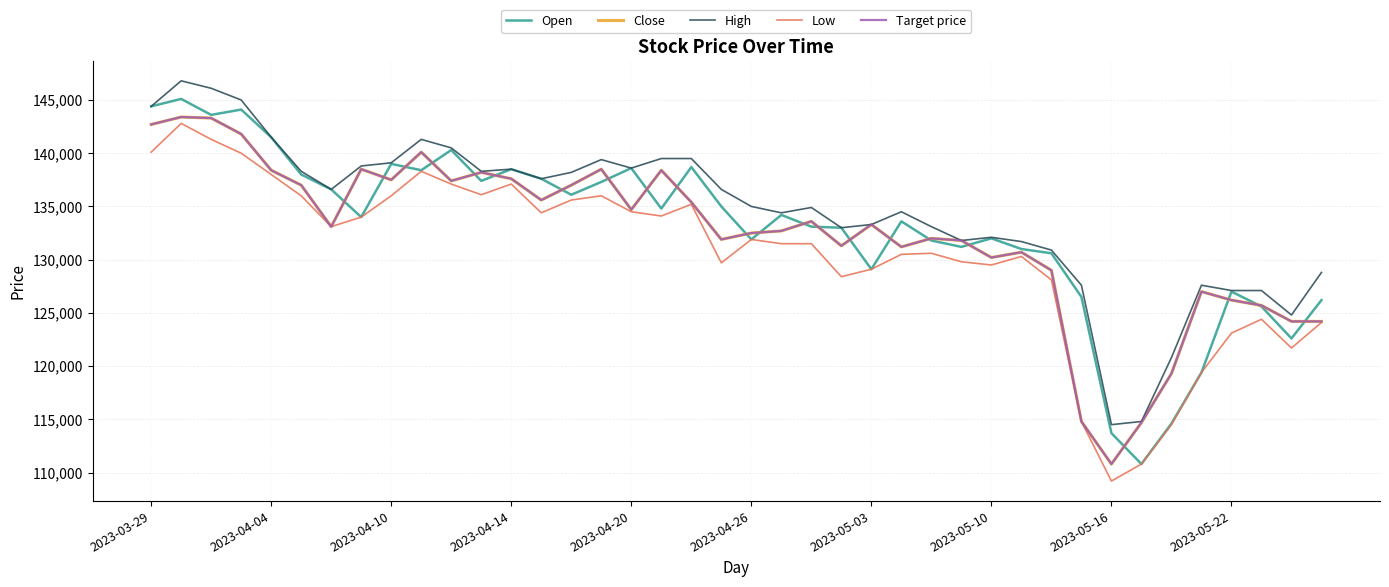

Does the chart have visible grid lines?

Yes